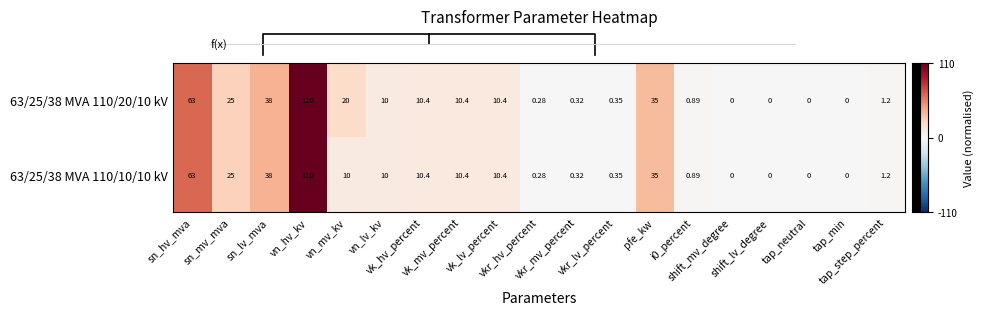

Between vn_hv_kv and tap_neutral, which series saw the biggest shift?

row_0